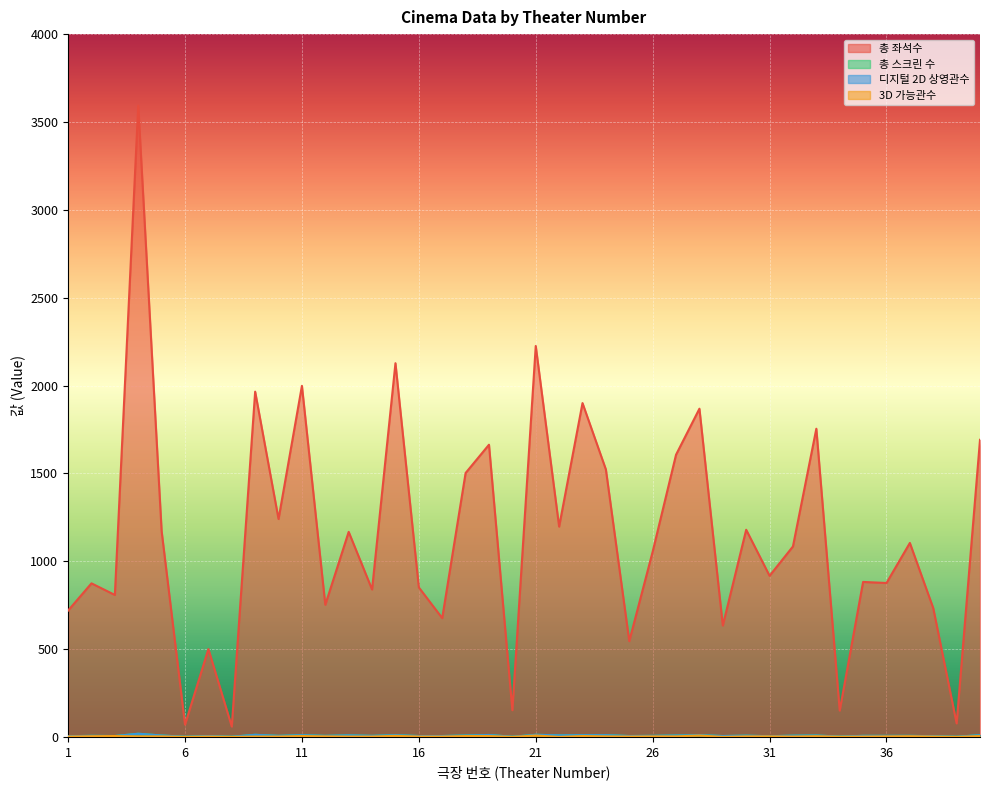

True or false: 3D 가능관수 and 총 좌석수 cross at least once.

False